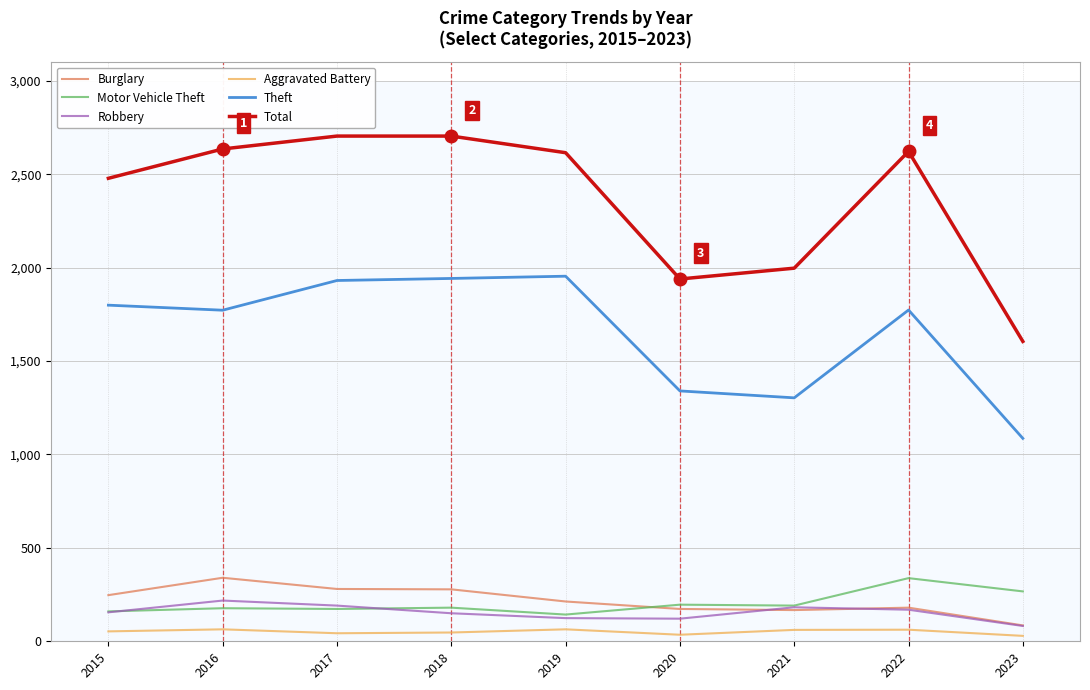

At which label does Total reach its minimum?

2023